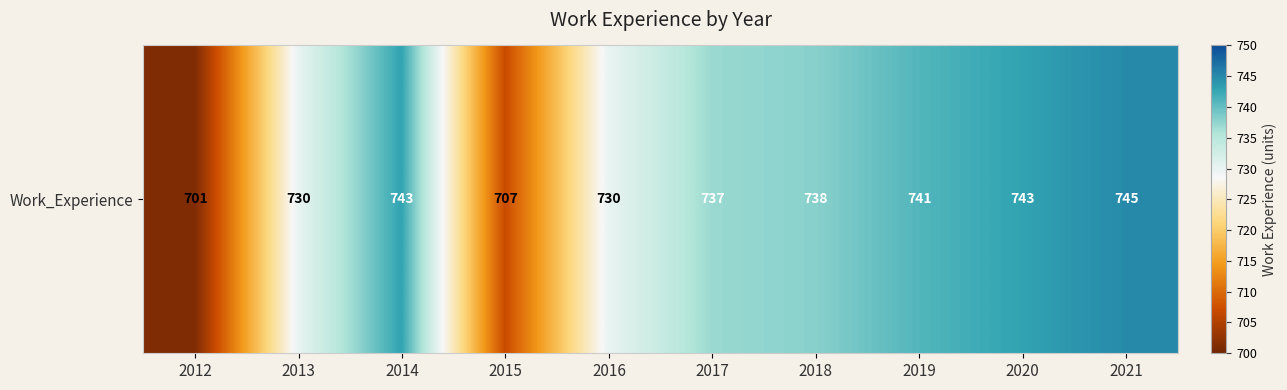

Count the number of categories in the chart.

10